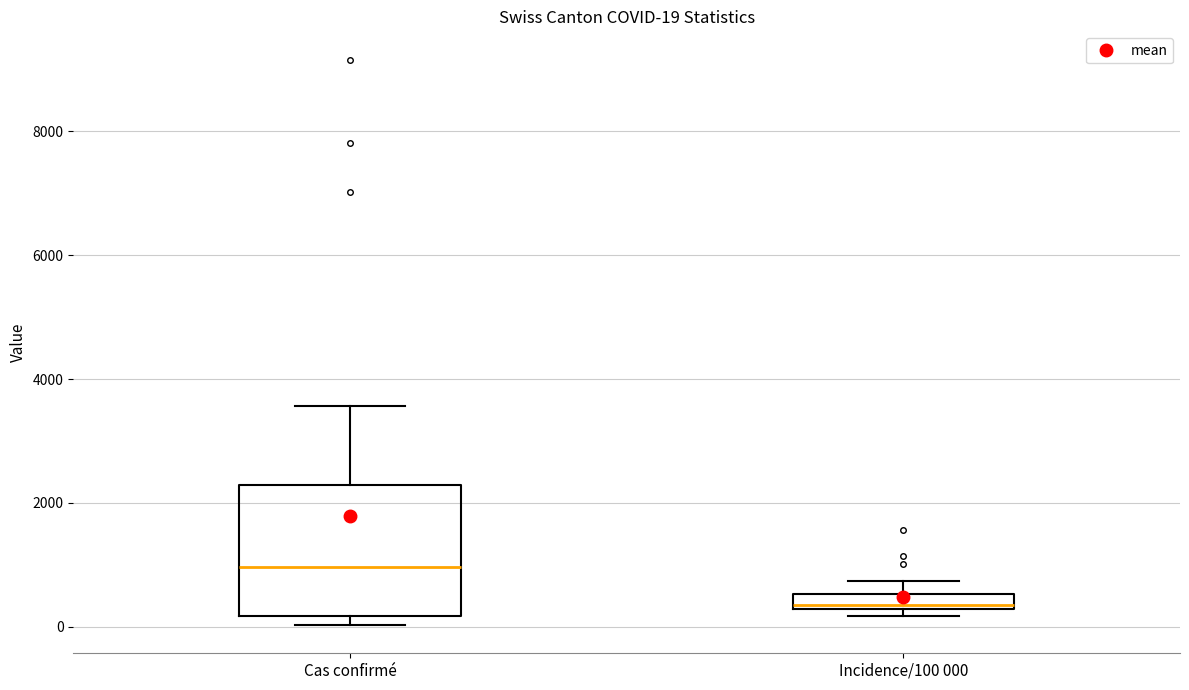

Which box is the tallest, from its lower edge to its upper edge?

Cas confirmé